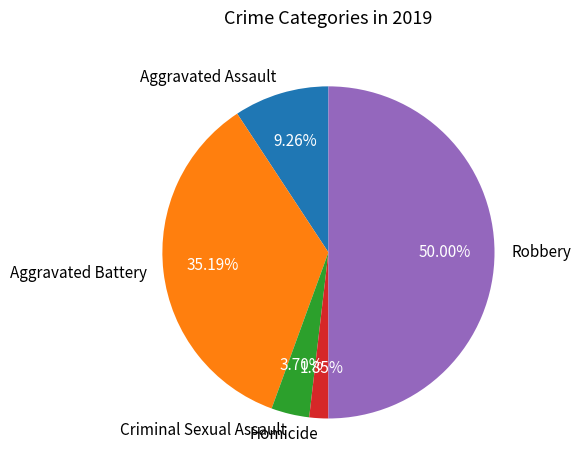

What percentage is the Aggravated Assault slice, to the nearest percent?

9%